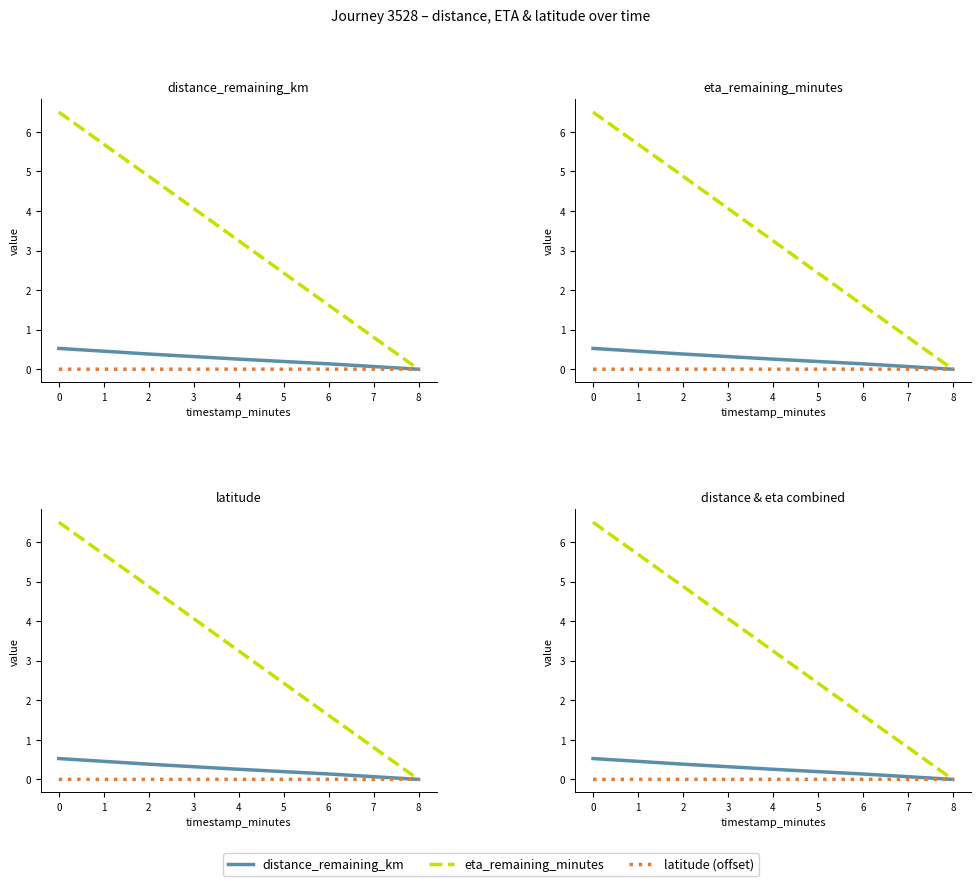

Is this an area chart (filled region under the line)?

No